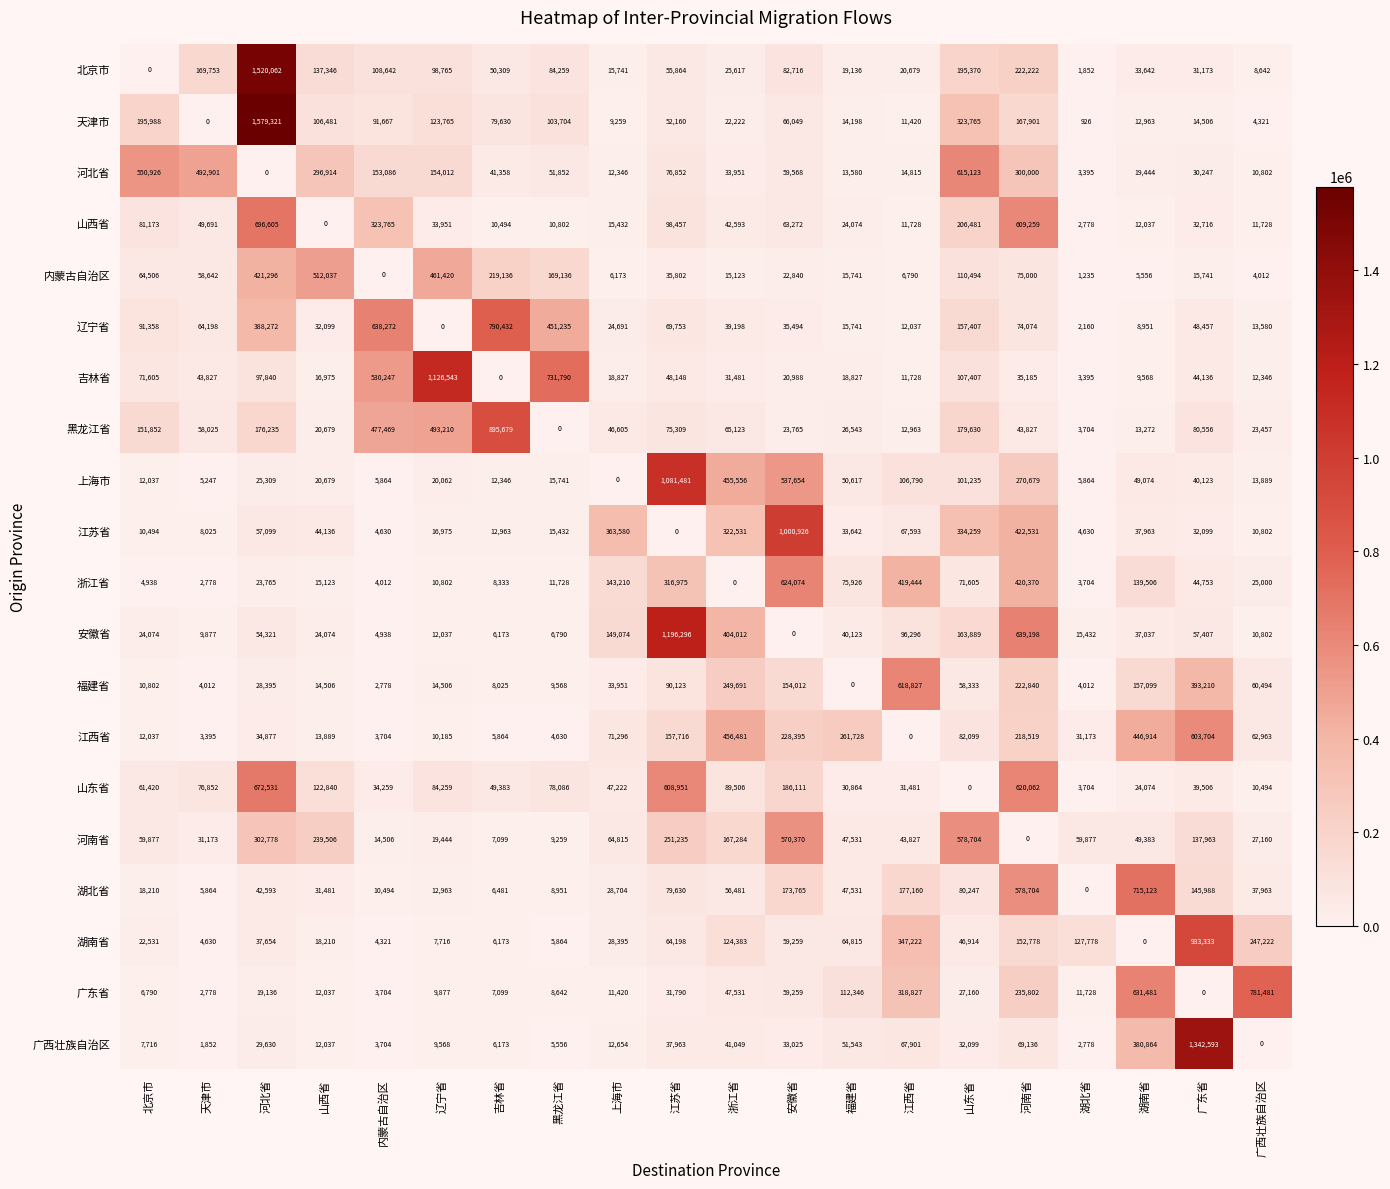

What value does the 天津市 series have at 河南省, to the nearest 50?

167900